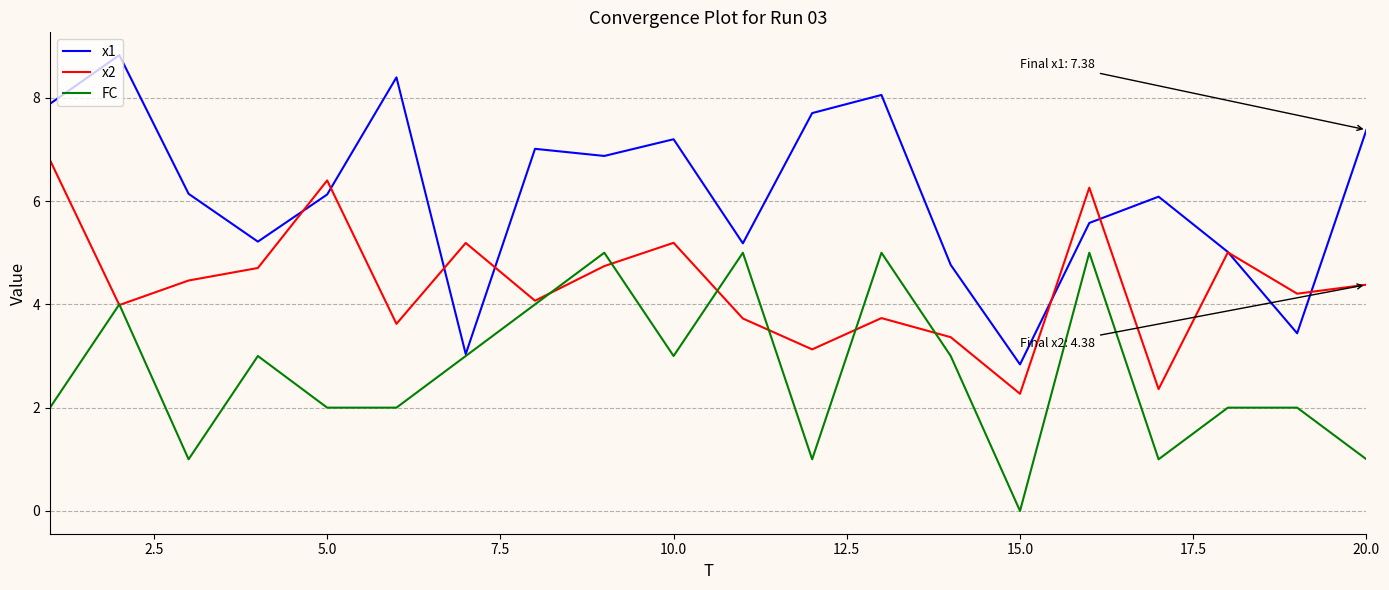

Which series ends up on top after the final intersection of FC and x2?

x2